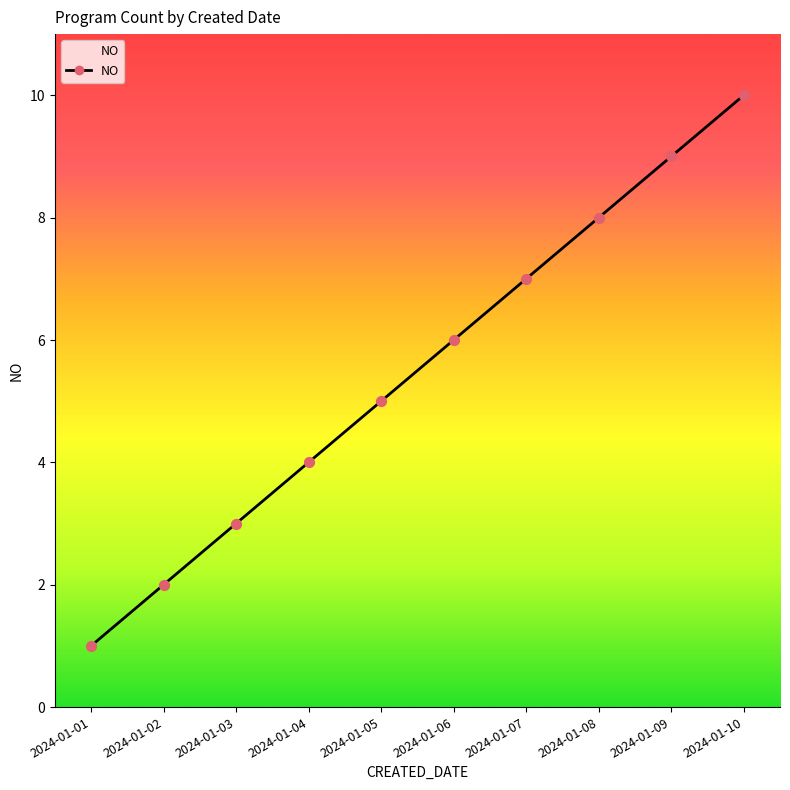

What is the change in value from 2024-01-07 to 2024-01-10?

+3